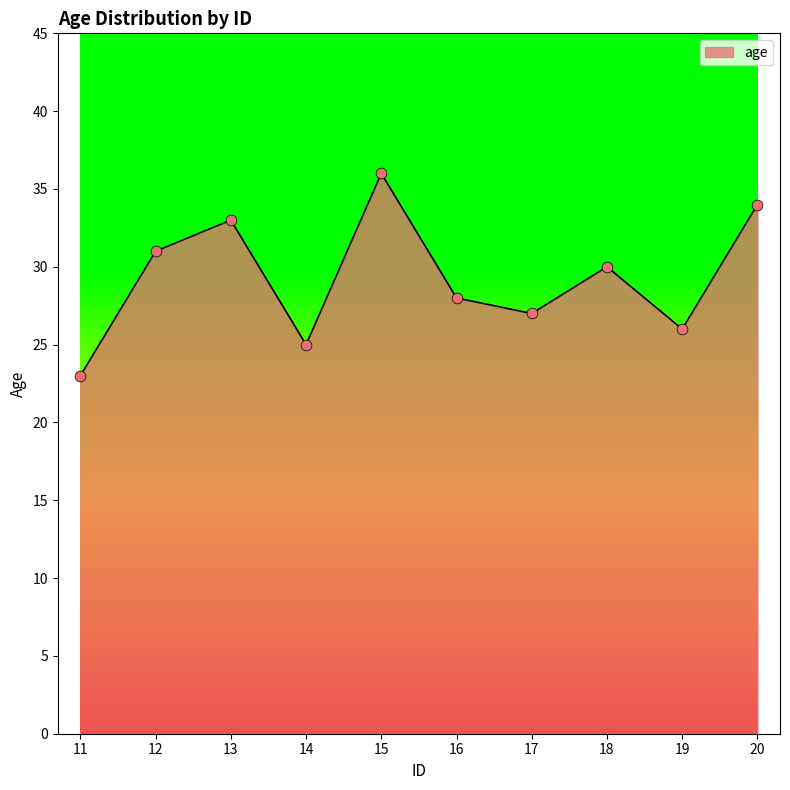

What is the change in value from 12 to 14?

-6